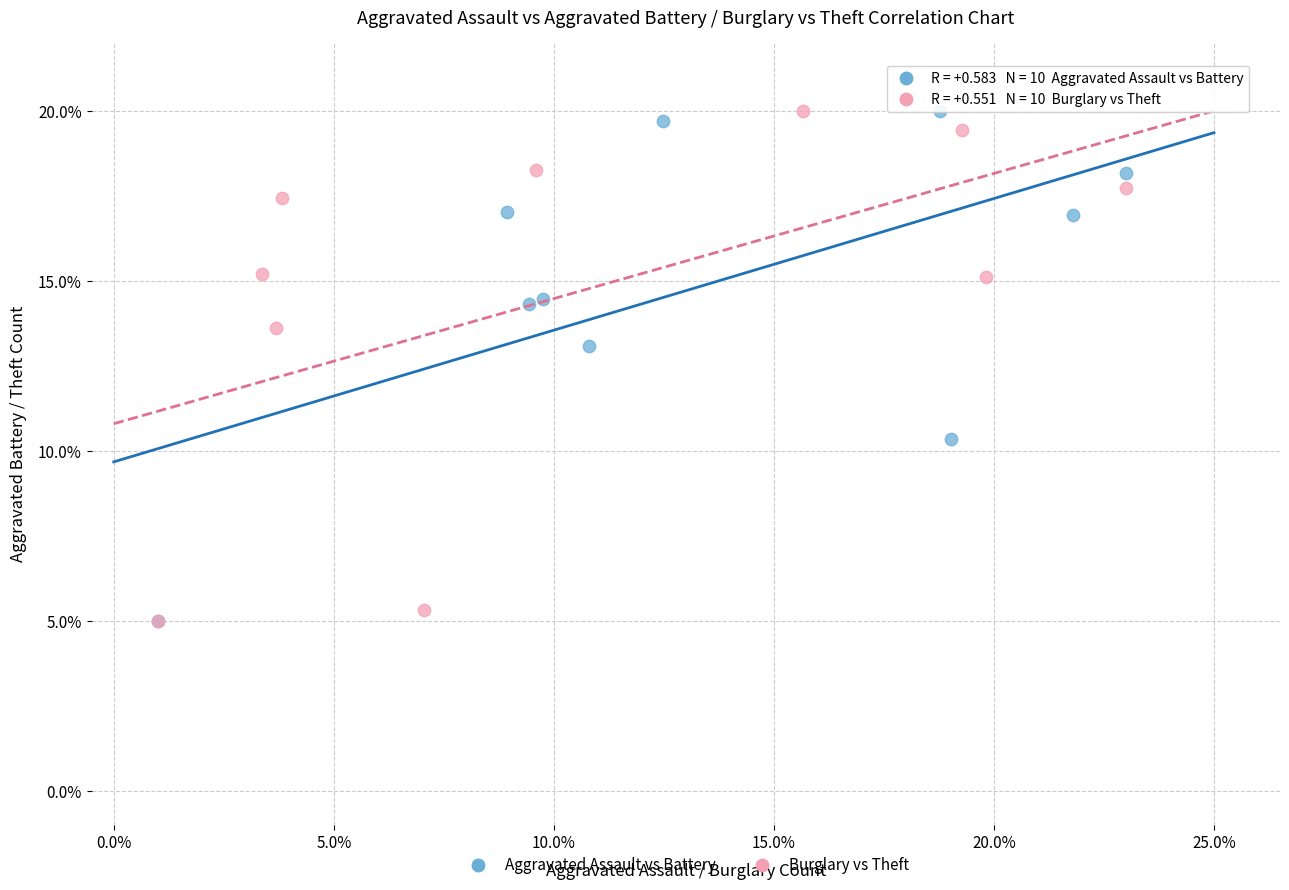

What are all the series names shown in the legend?

Aggravated Assault vs Battery, Burglary vs Theft